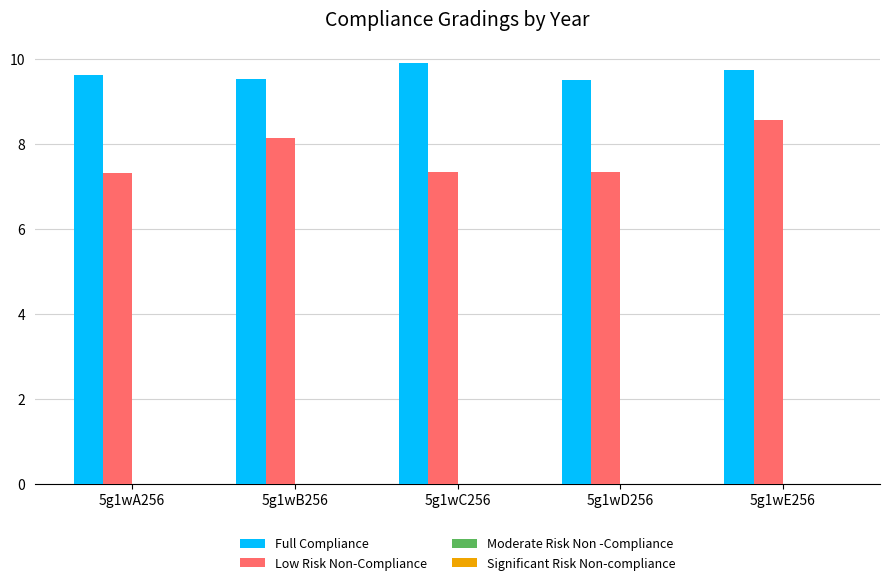

What is the difference between the highest and lowest values at 5g1wB256?

1.4